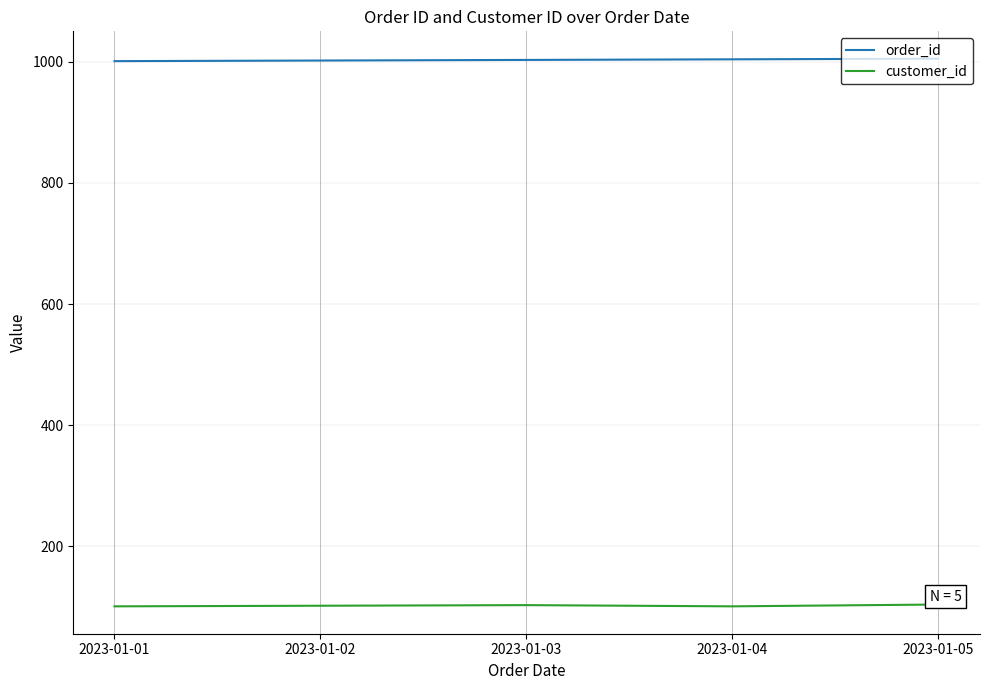

What is the difference between the highest and lowest values at 2023-01-01?

900